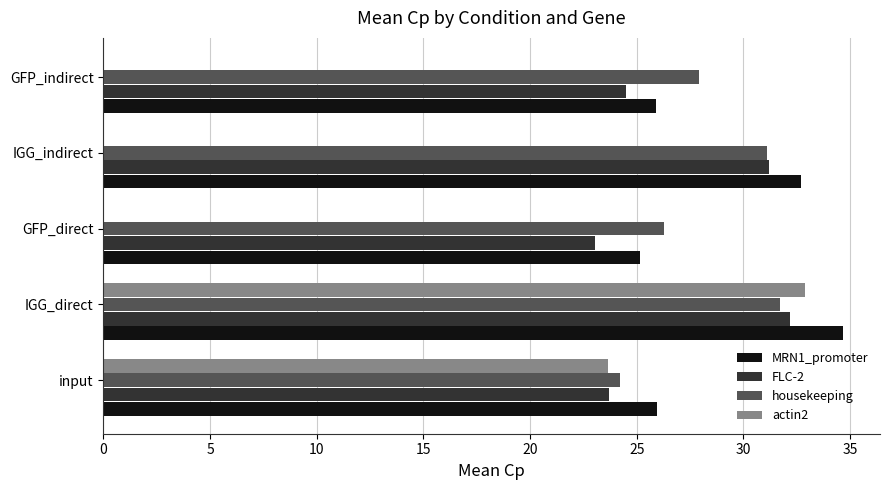

What is the maximum value shown in the chart?

34.7